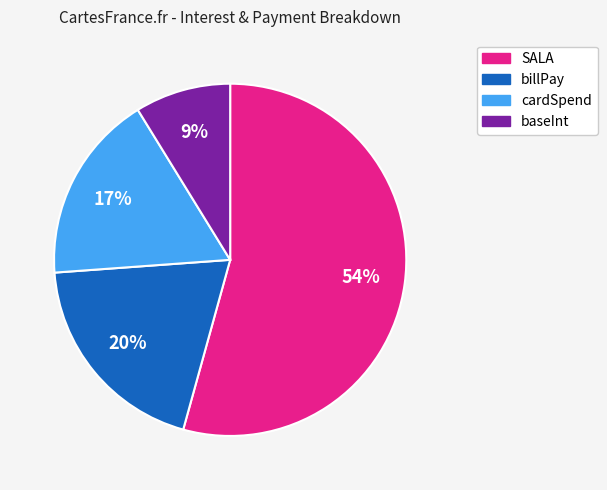

To the nearest percent, what is the average slice percentage?

25%